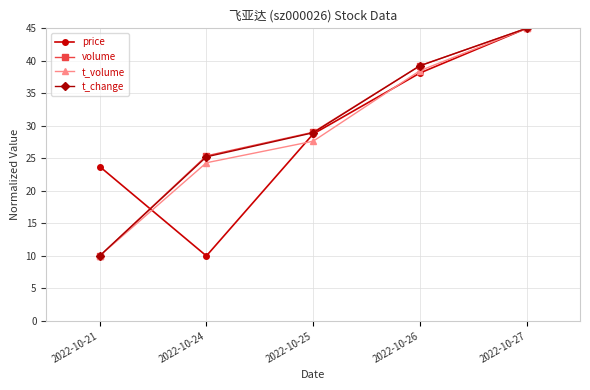

Is this an area chart (filled region under the line)?

No